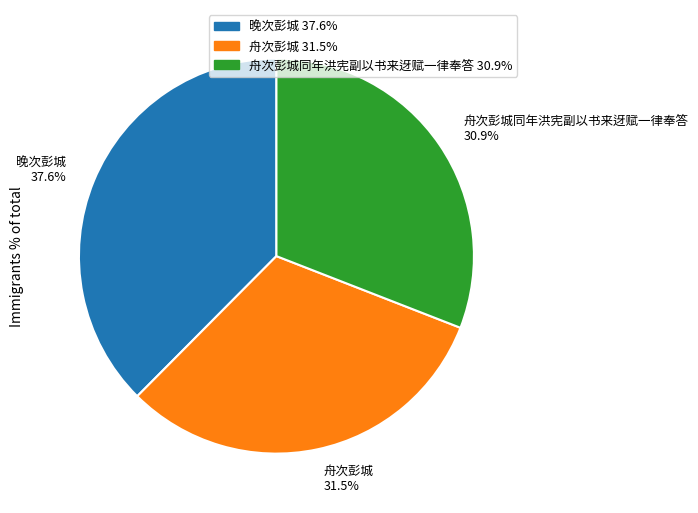

To the nearest percent, what is the average slice percentage?

33%